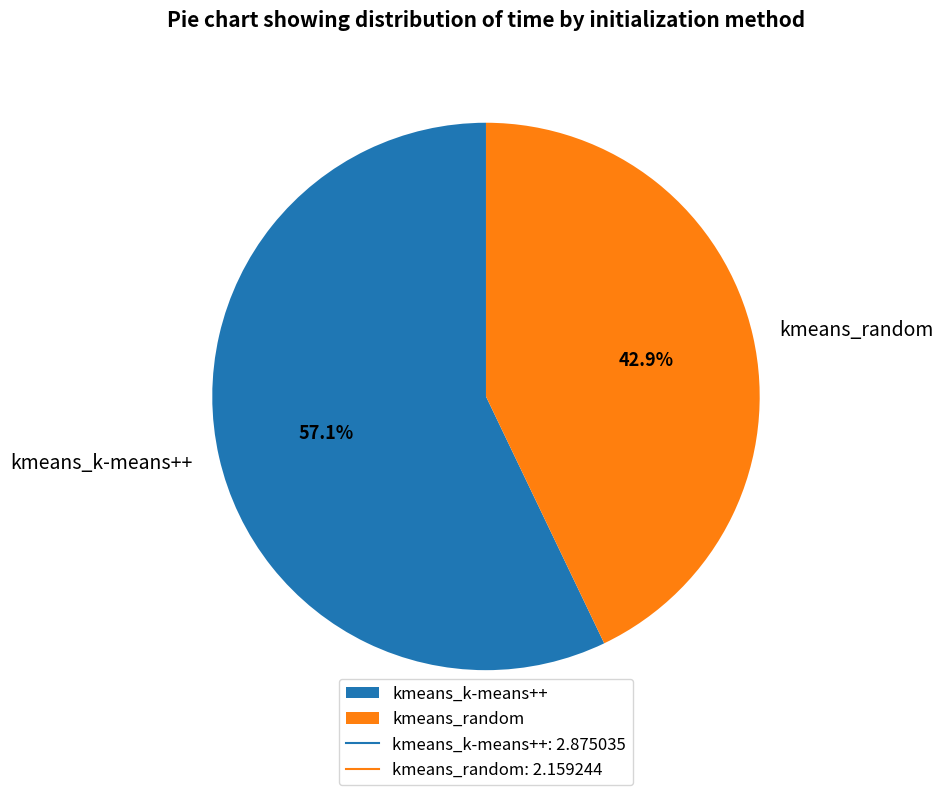

To the nearest percent, what portion does kmeans_random represent?

43%